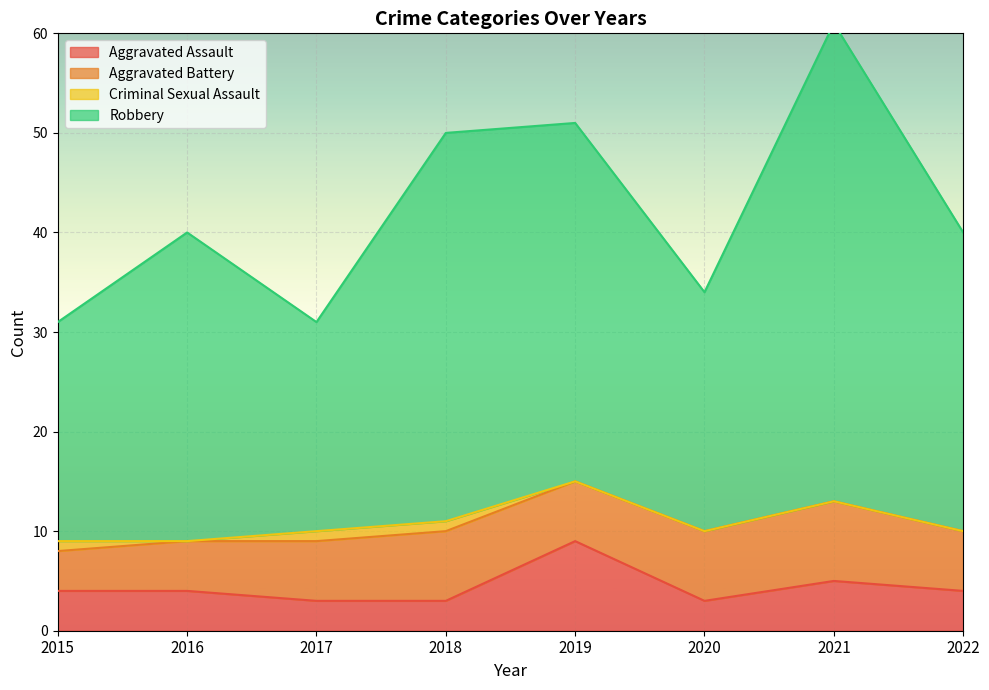

Is it true that Aggravated Assault equals 3 at 2017?

True